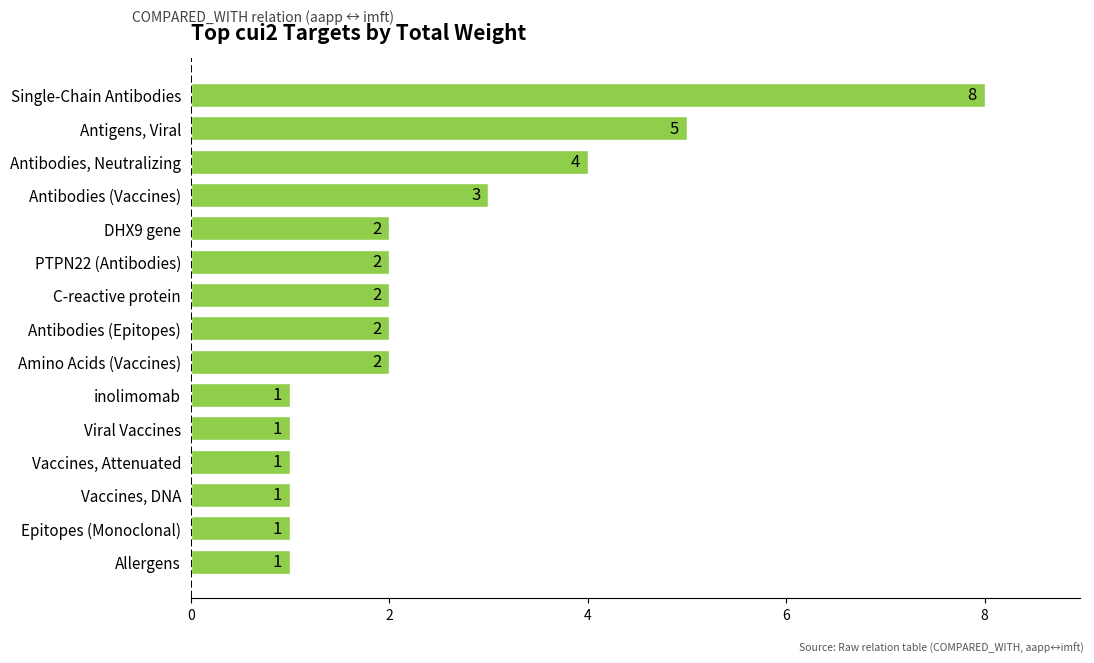

What is the change in value from Amino Acids (Vaccines) to Antibodies, Neutralizing?

+2